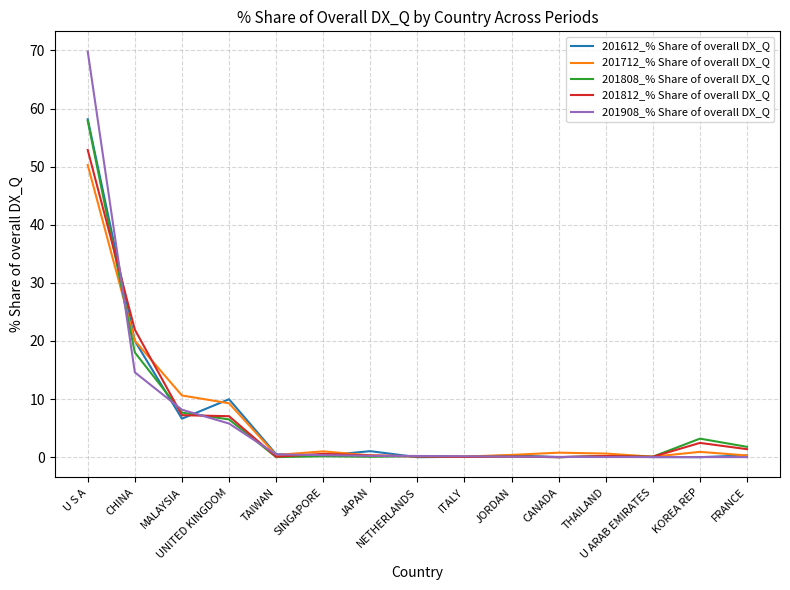

What is the sum of the 201612_% Share of overall DX_Q values at ITALY and FRANCE?

0.4